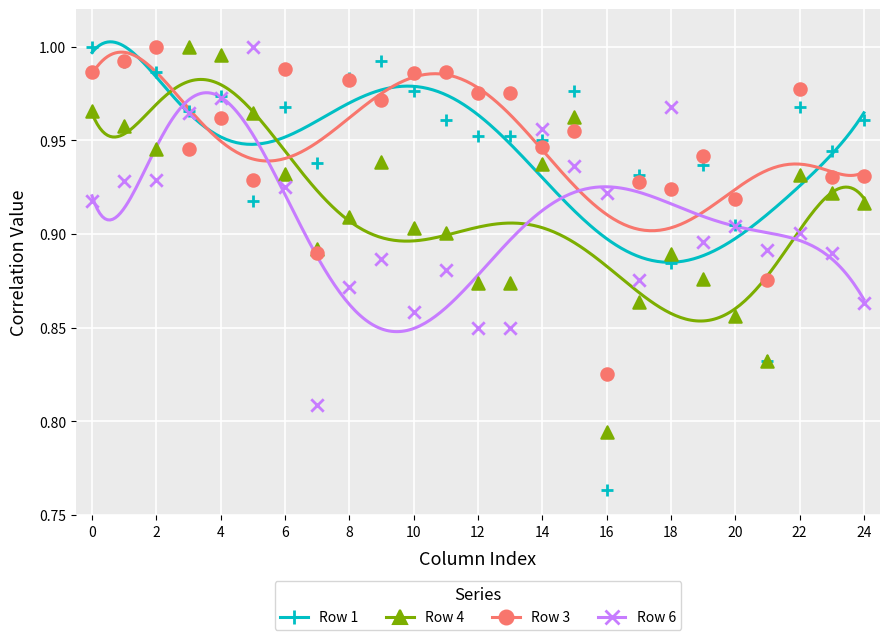

Which series has the largest Y range (max minus min)?

Row 1